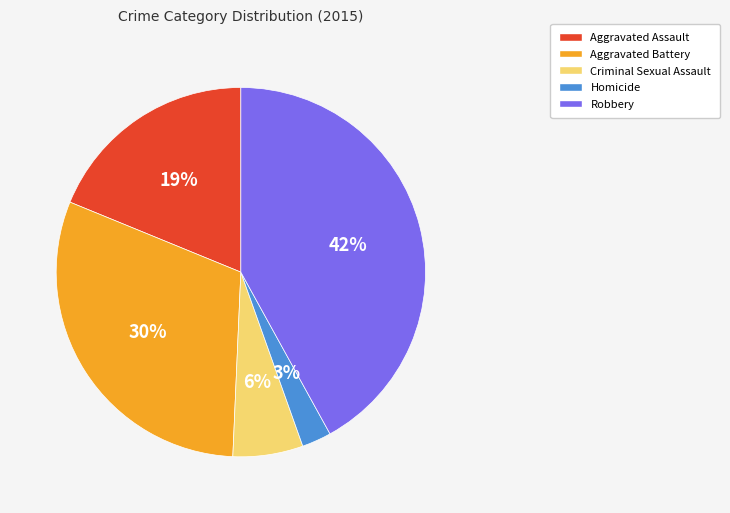

To the nearest percent, what is the difference between the largest and smallest slice percentages?

39%